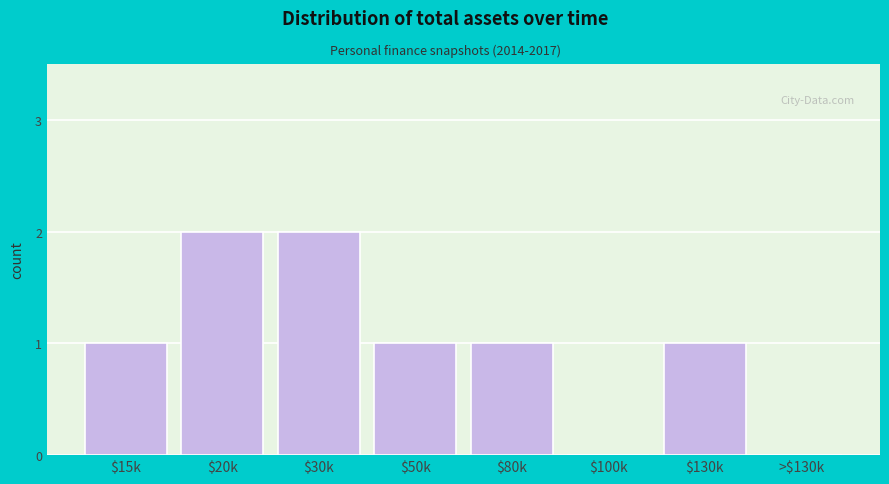

The chart shows a value of 1 at $50k. True or false?

True